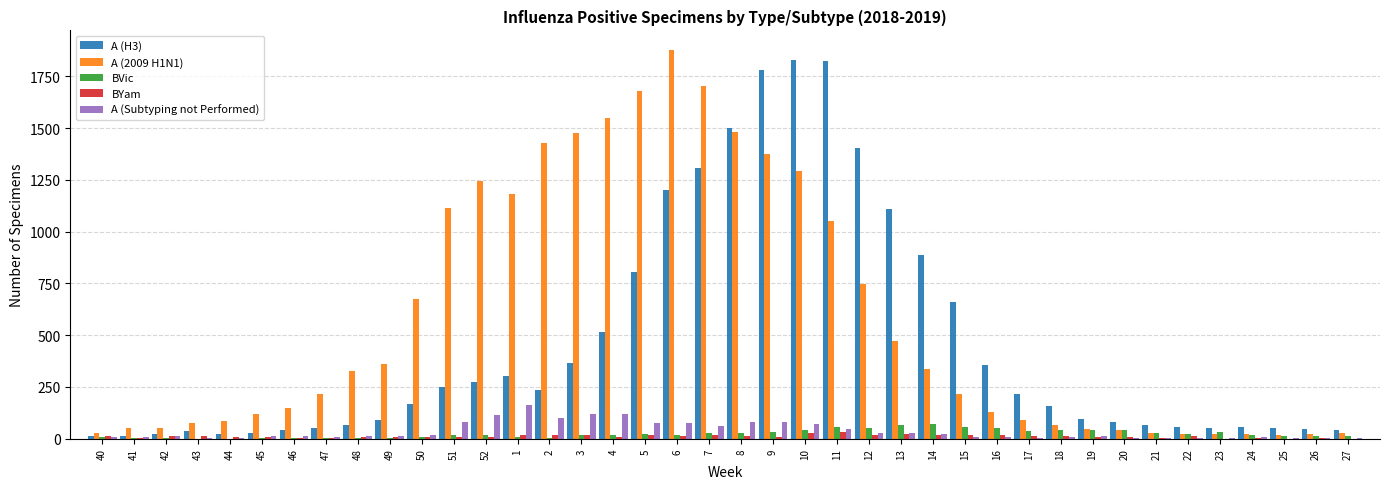

The A (H3) series shows 35 at 43. True or false?

True